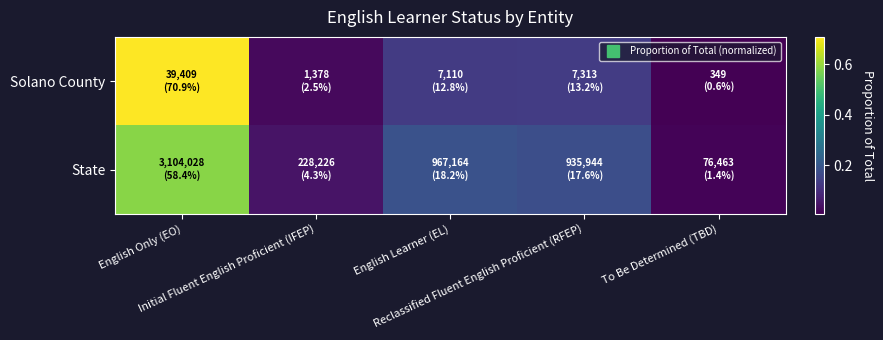

Which series changed the most between English Learner (EL) and Reclassified Fluent English Proficient (RFEP)?

State